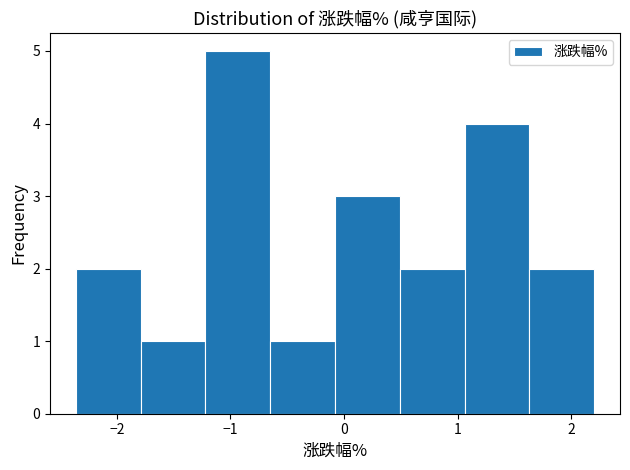

Reading left to right, transcribe this chart: for each bar, give the range it covers on the x-axis and its height. Neither the bar edges nor the heights are printed on the chart, so give them approximately, as read against the axes.

-2.36 to -1.79: 2
-1.79 to -1.22: 1
-1.22 to -0.65: 5
-0.65 to -0.08: 1
-0.08 to 0.49: 3
0.49 to 1.06: 2
1.06 to 1.63: 4
1.63 to 2.20: 2